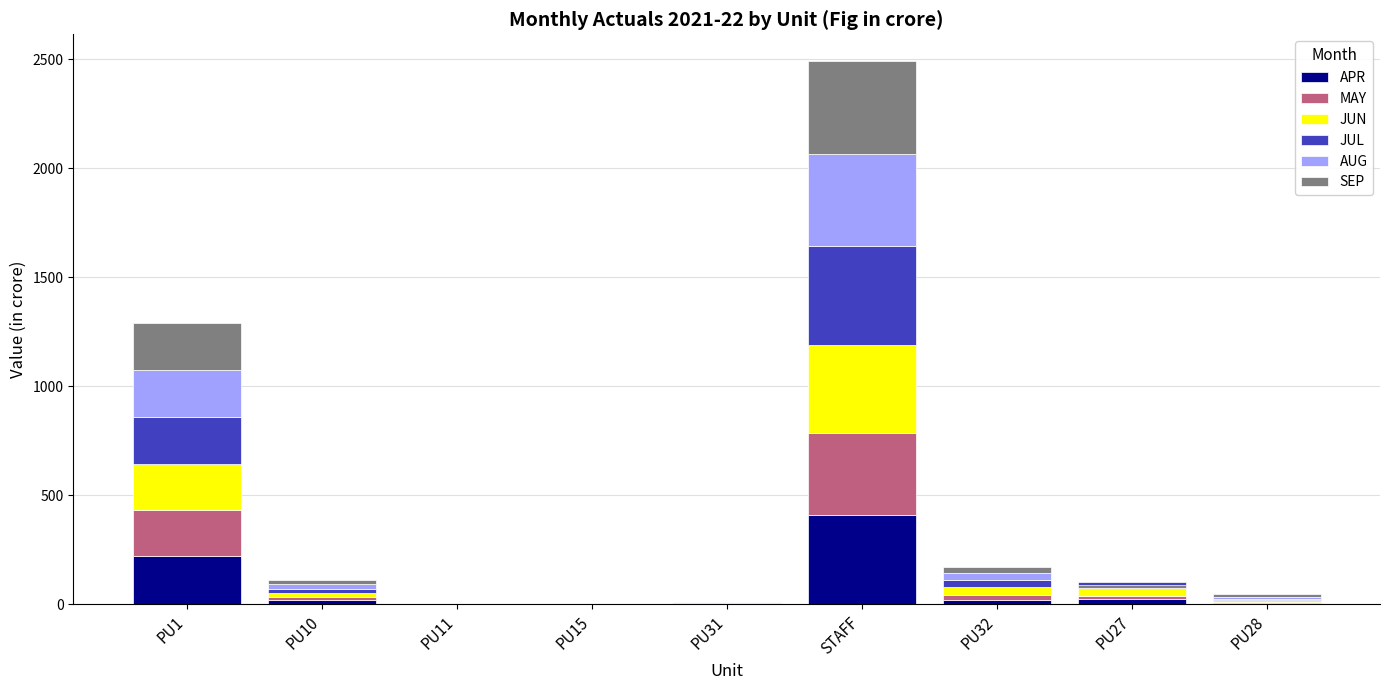

Rank the categories by AUG value from highest to lowest.

STAFF, PU1, PU32, PU10, PU28, PU27, PU31, PU15, PU11